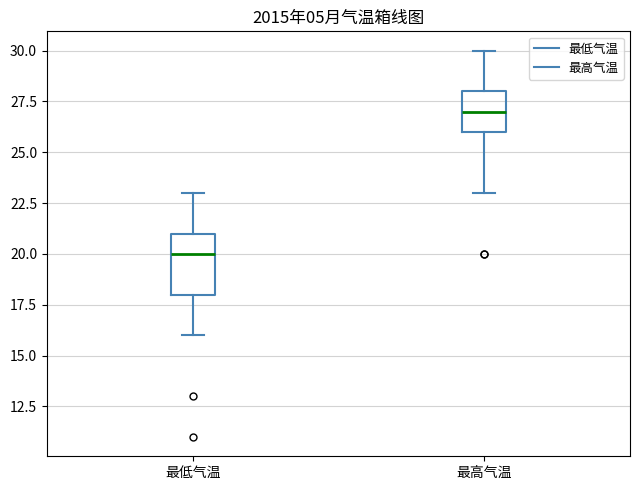

Reading left to right, transcribe this box plot: for each box, give where its median line is, the range the box spans, and where its two whiskers end, as read against the y-axis. The values are not printed on the chart, so give them approximately, as read against the axis.

最低气温: median 20, box 18 to 21, whiskers 16 to 23
最高气温: median 27, box 26 to 28, whiskers 23 to 30